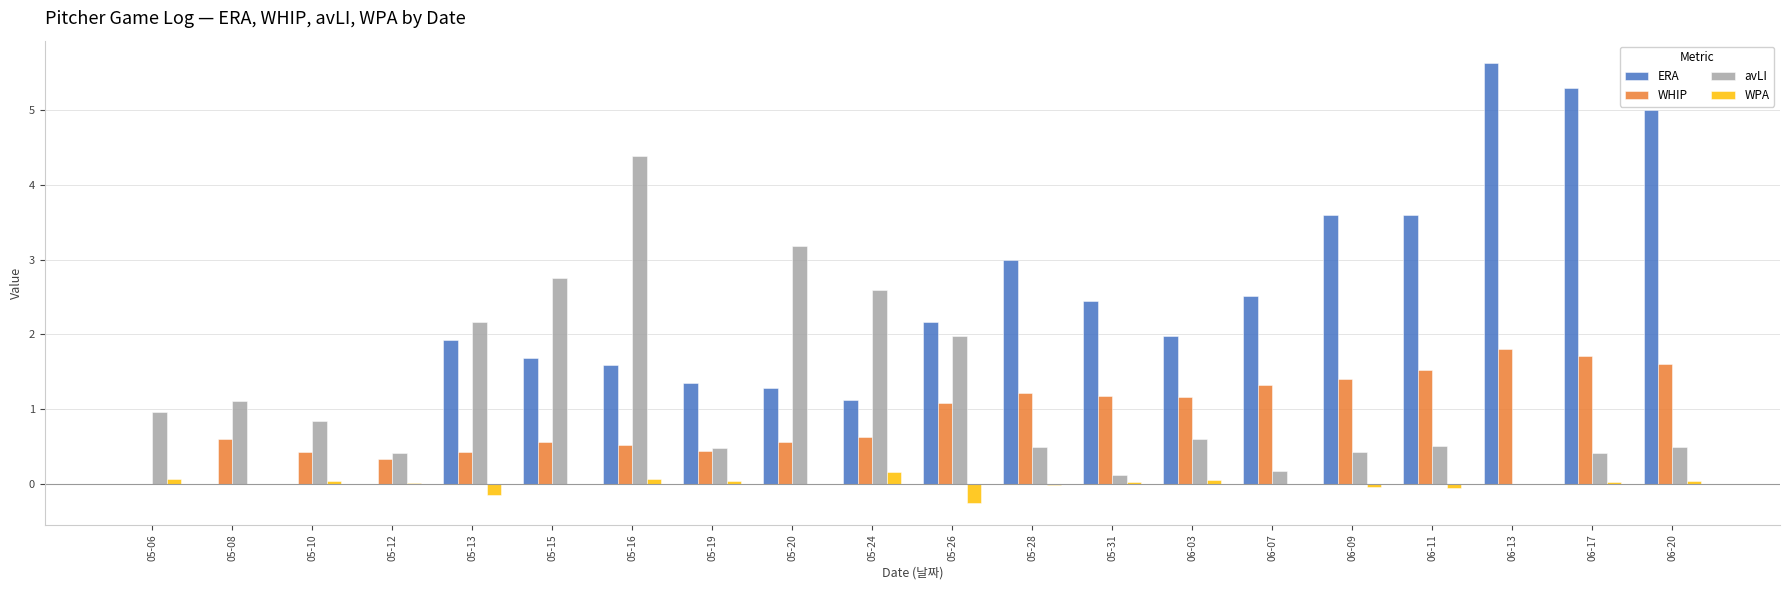

Which series has the largest total across all categories?

ERA